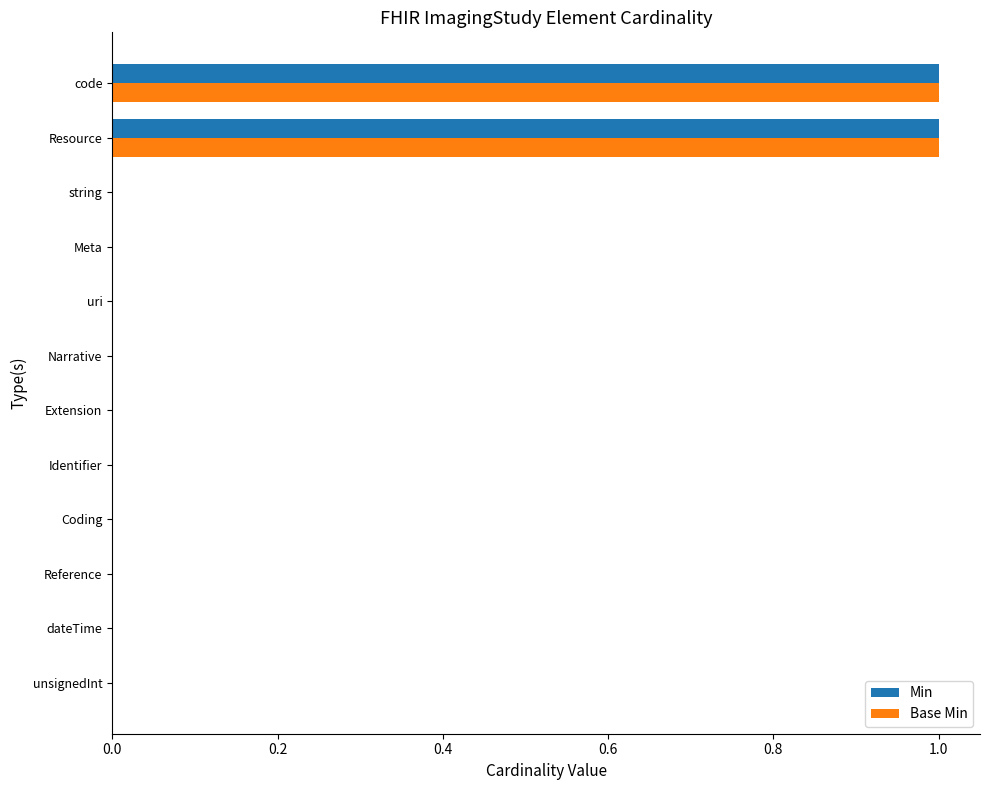

The value of Min at string is 0. True or false?

True